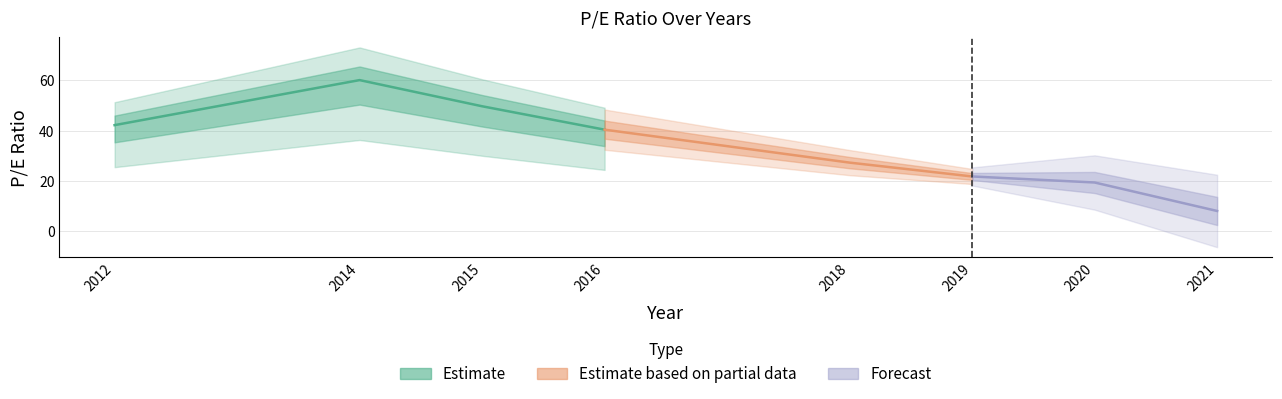

Is it true that the value at 2020 is 26.8?

False